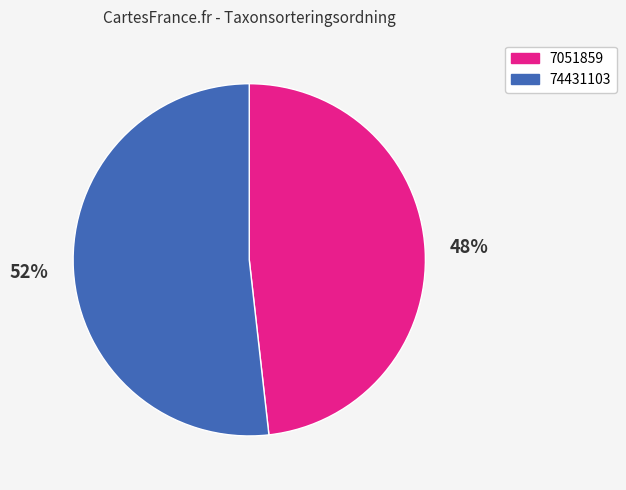

How many segments does this pie chart have?

2